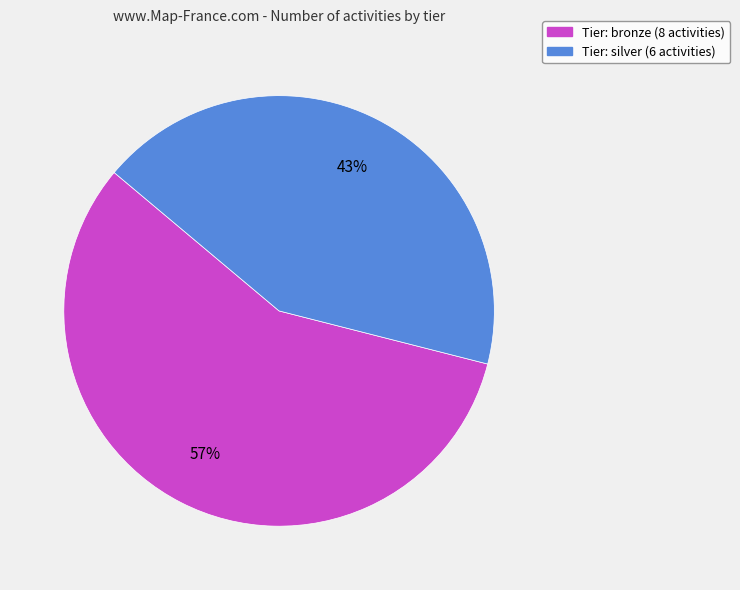

To the nearest percent, what percentage of the pie is Tier: bronze (8 activities)?

57%